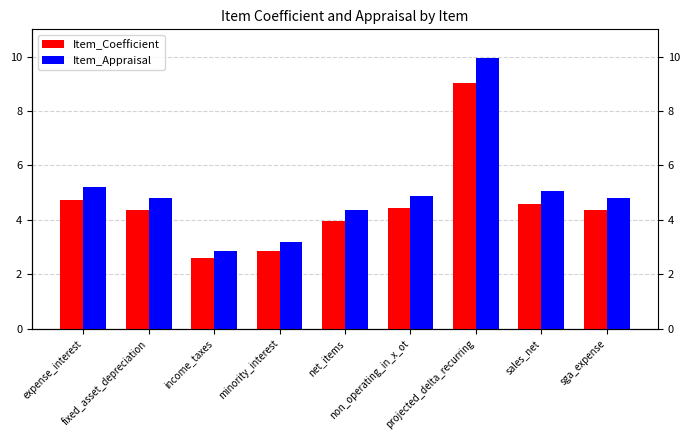

How many groups of bars are there?

9